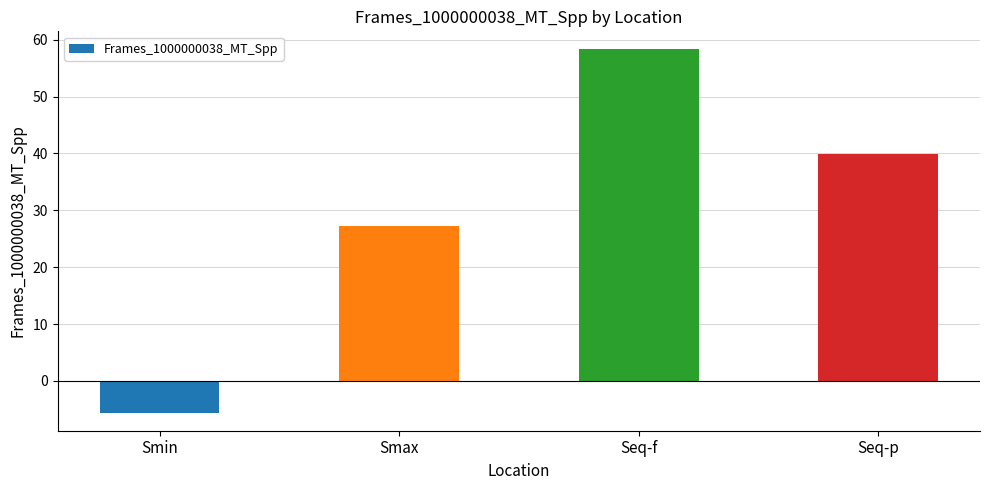

What is the sum of all values?

119.9